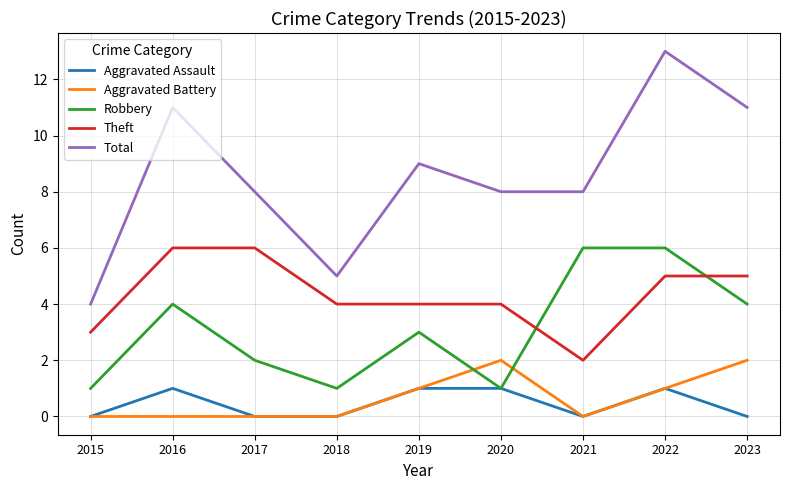

What is the total value across all series at 2018?

10